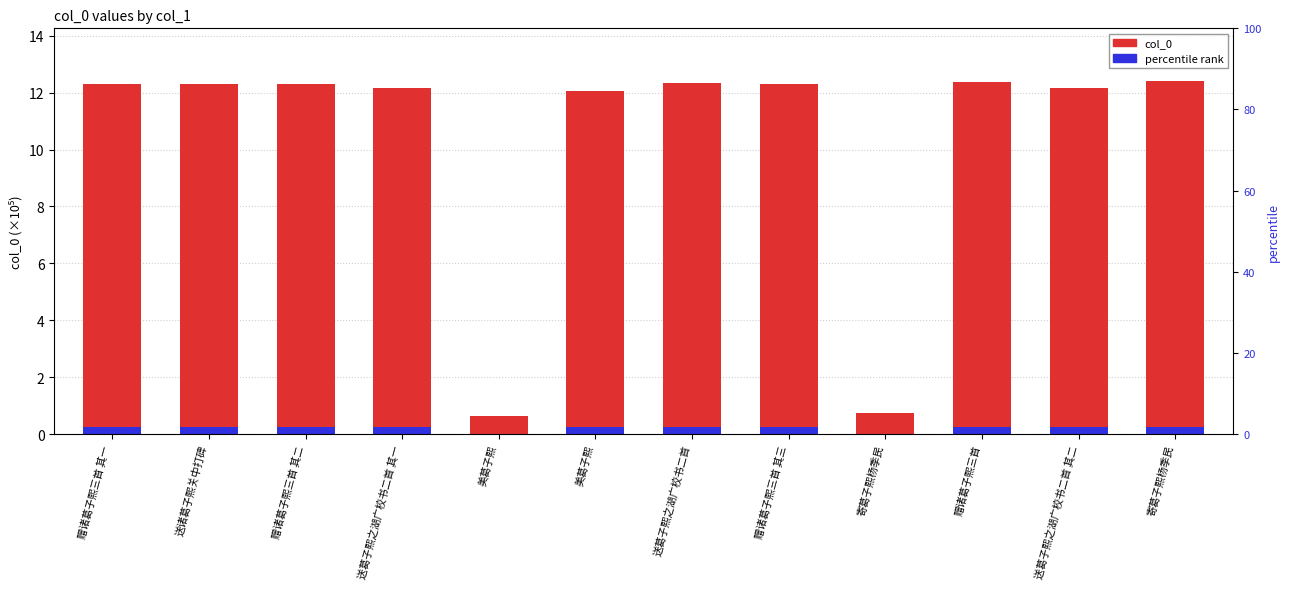

What is the total value across all series at 送葛子熙之湖广校书二首 其二?

12.4